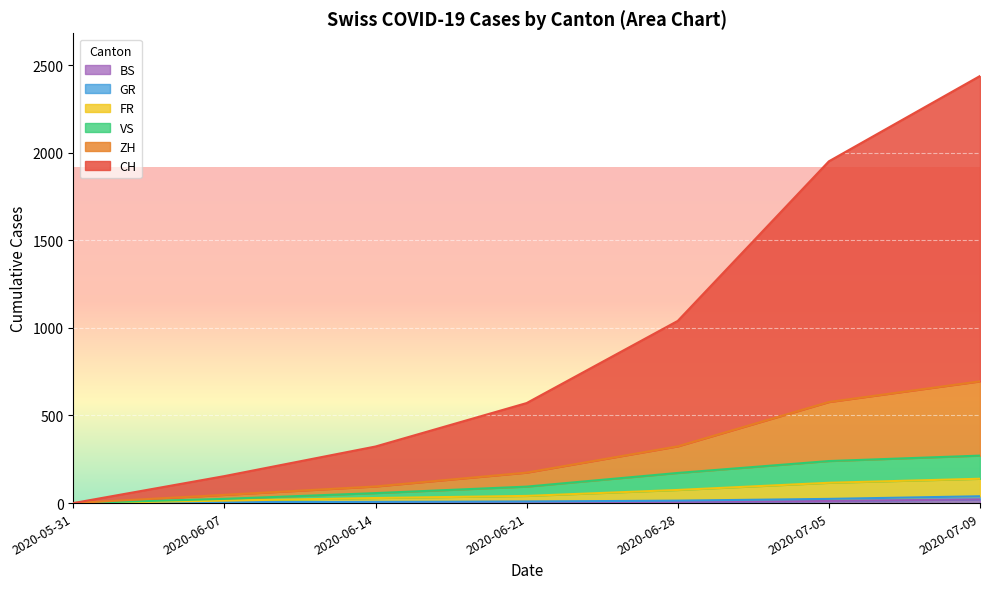

What is the average value of the CH series?

925